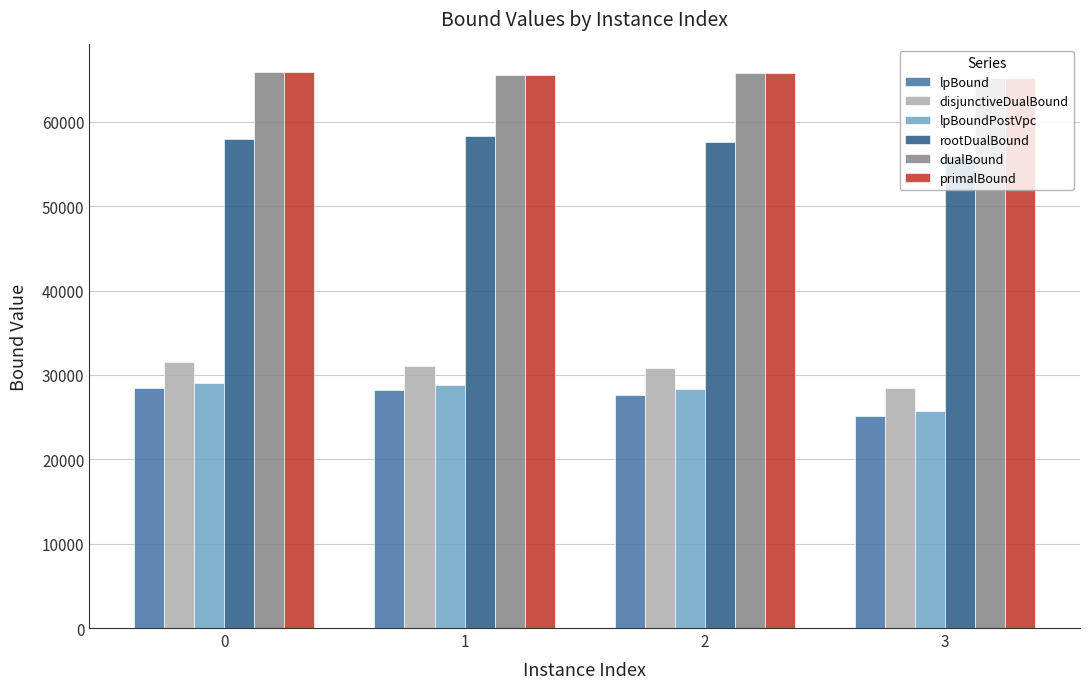

What is the value of the lpBoundPostVpc bar at the 3rd from the left?

28336.1